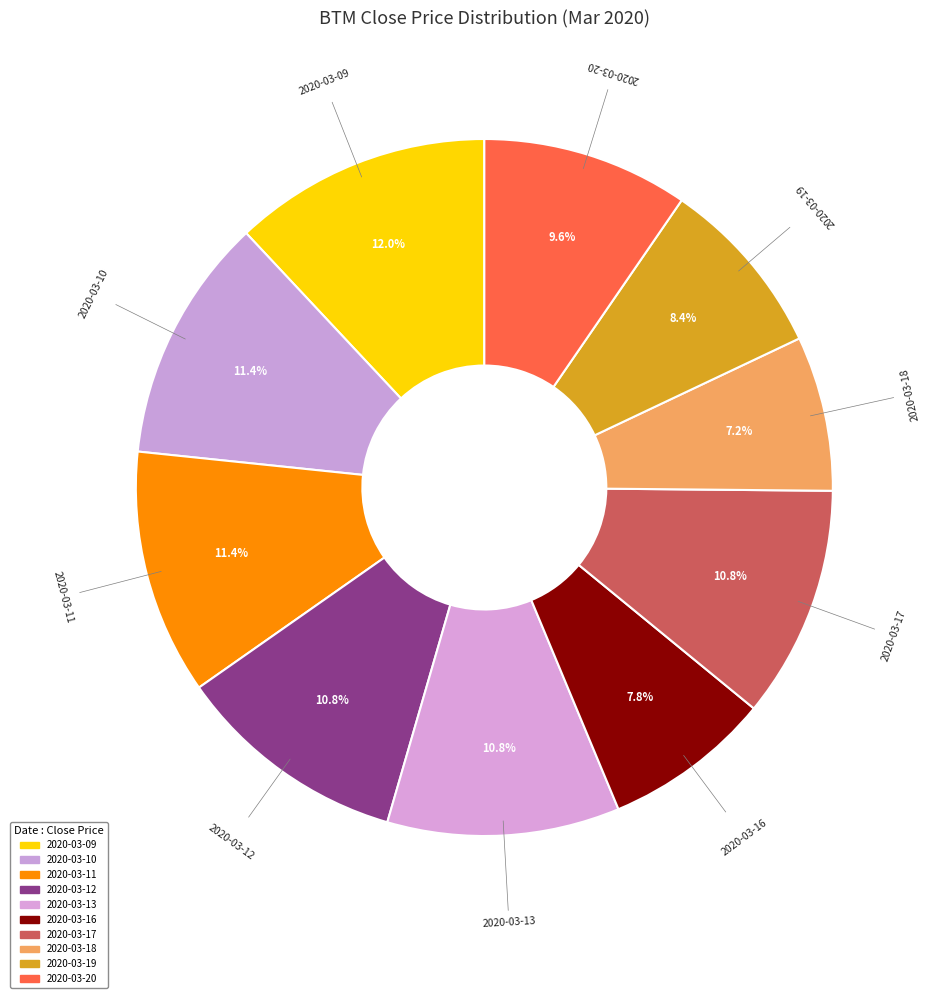

Which slice is the smallest?

2020-03-18